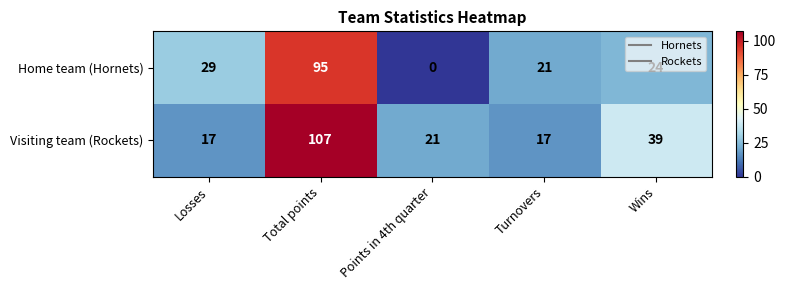

The value of Visiting team (Rockets) at Losses is 6. True or false?

False